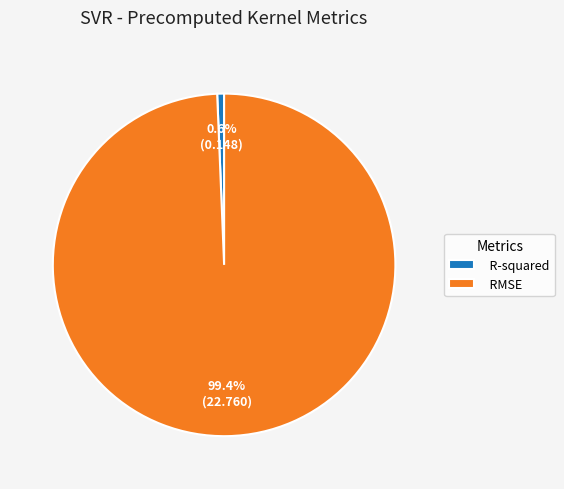

What percentage is the R-squared slice, to the nearest percent?

1%